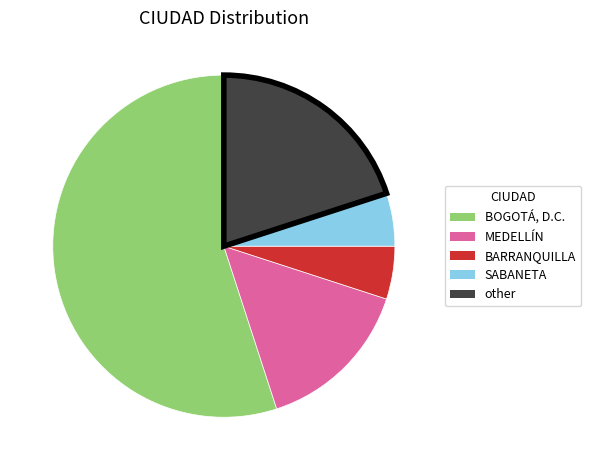

Which category accounts for the majority?

BOGOTÁ, D.C.